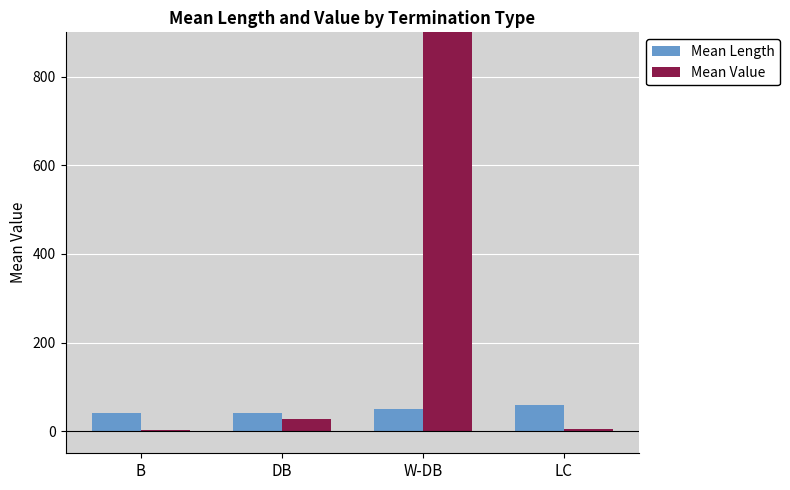

List the series in order of their peak value, highest first.

Mean Value, Mean Length